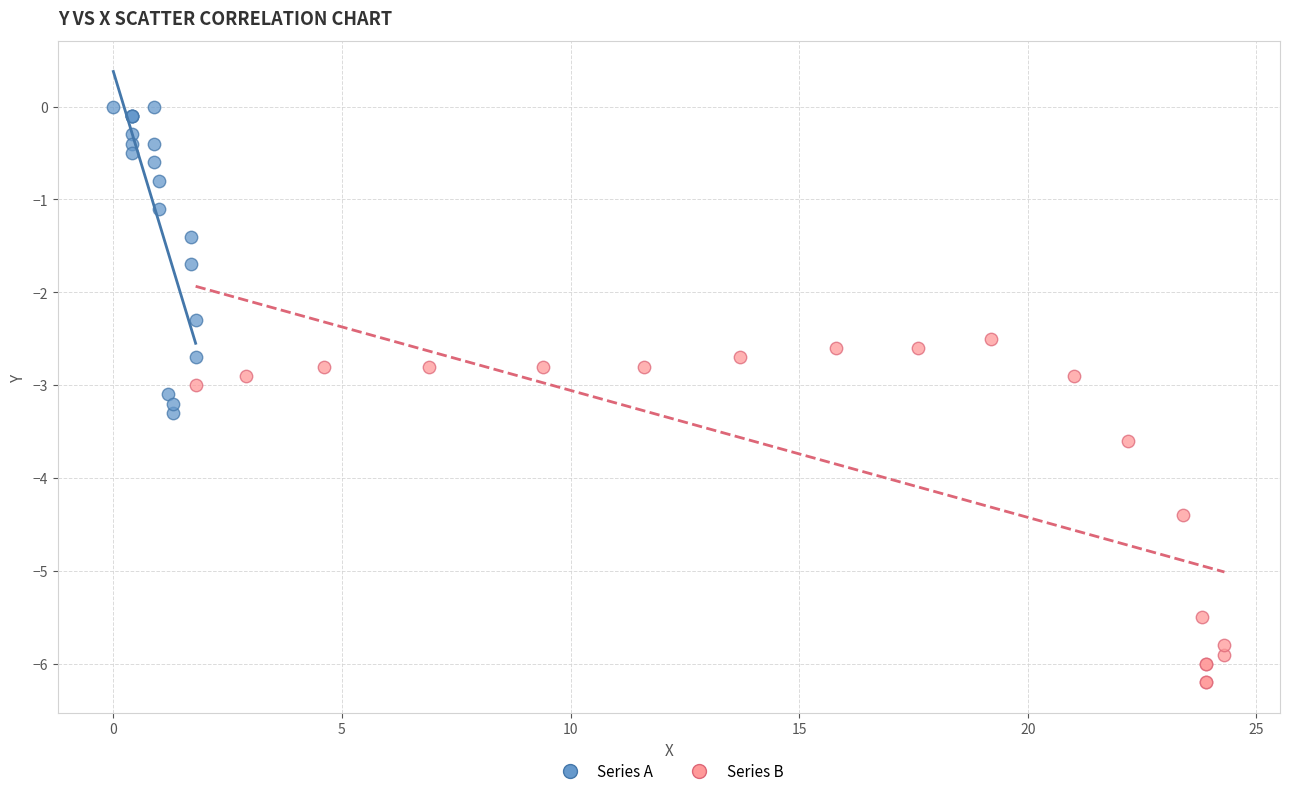

Which series reaches the maximum Y coordinate?

Series A